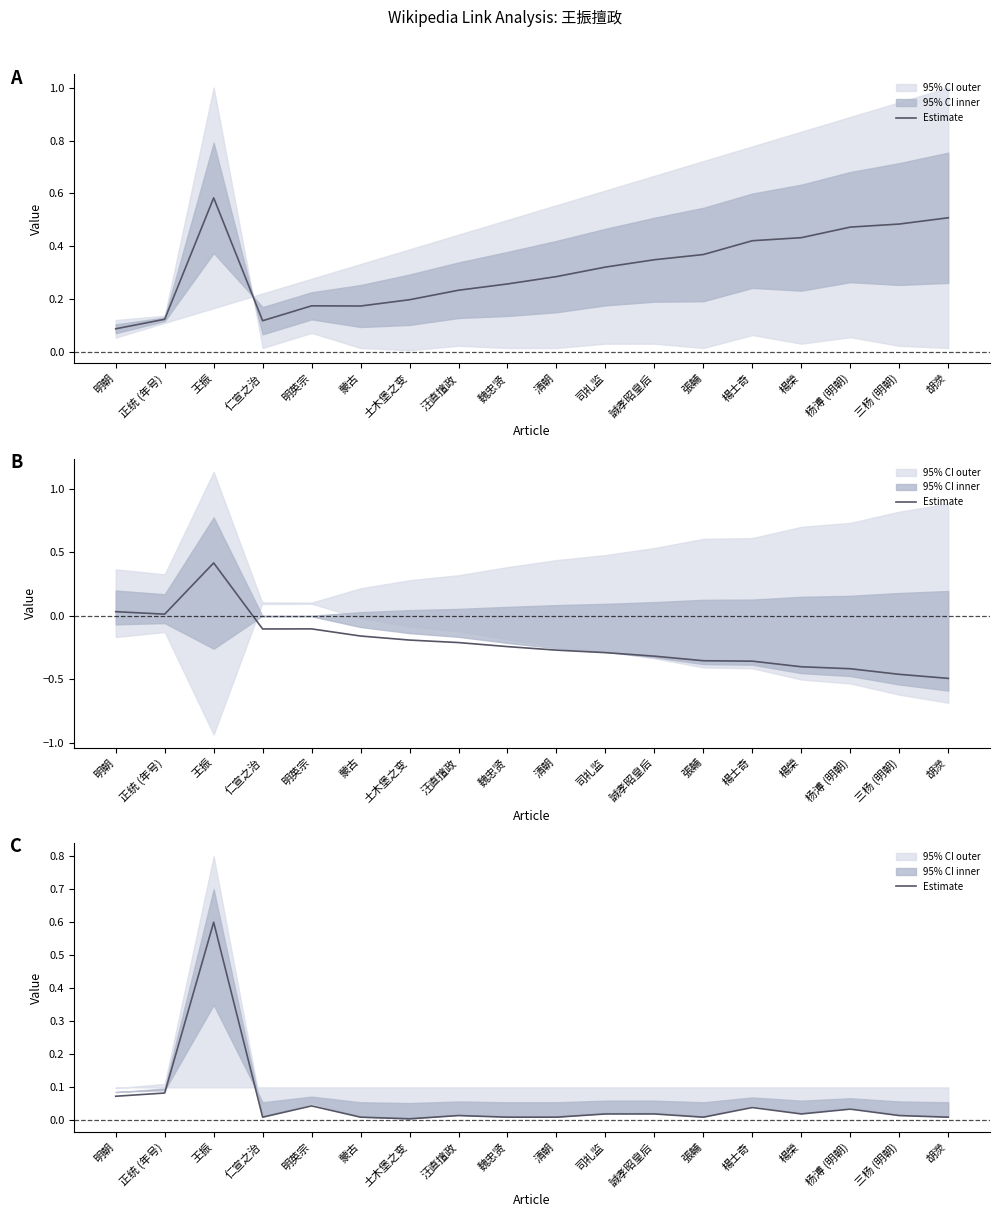

Reading right to left, transcribe all the data shown in this chart.

胡濙=0.0	三杨 (明朝)=0.0	杨溥 (明朝)=0.0	楊榮=0.0	楊士奇=0.0	張輔=0.0	誠孝昭皇后=0.0	司礼监=0.0	清朝=0.0	魏忠贤=0.0	汪直擅政=0.0	土木堡之变=0.0	蒙古=0.0	明英宗=0.0	仁宣之治=0.0	王振=0.6	正统 (年号)=0.1	明朝=0.1